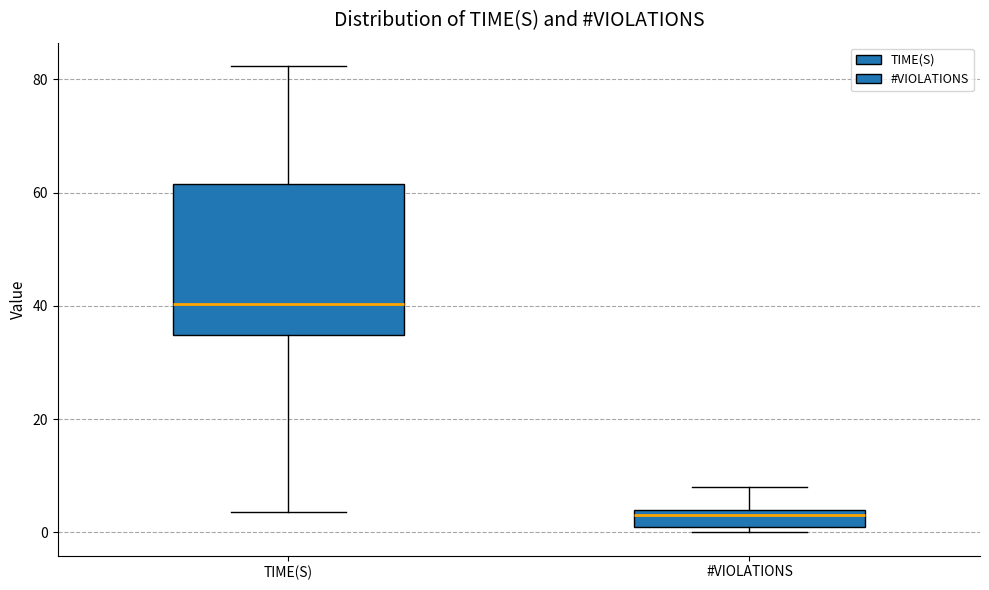

Where does the lower whisker of the box for TIME(S) end on the y-axis? The values are not printed on the chart, so give them approximately, as read against the axis.

4